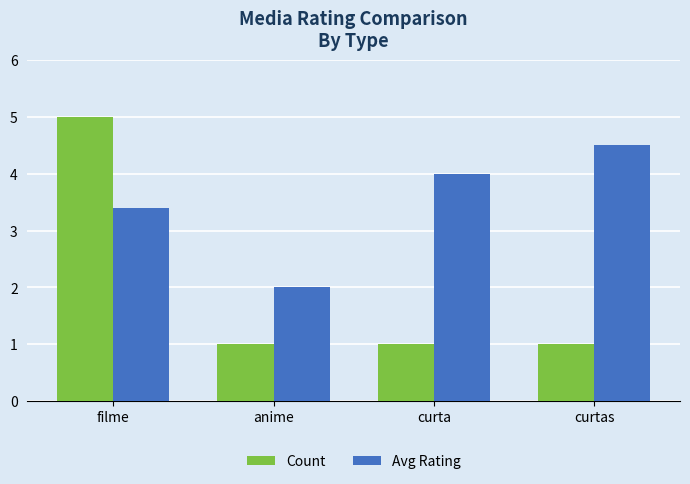

At which category is the sum across all series the highest?

filme